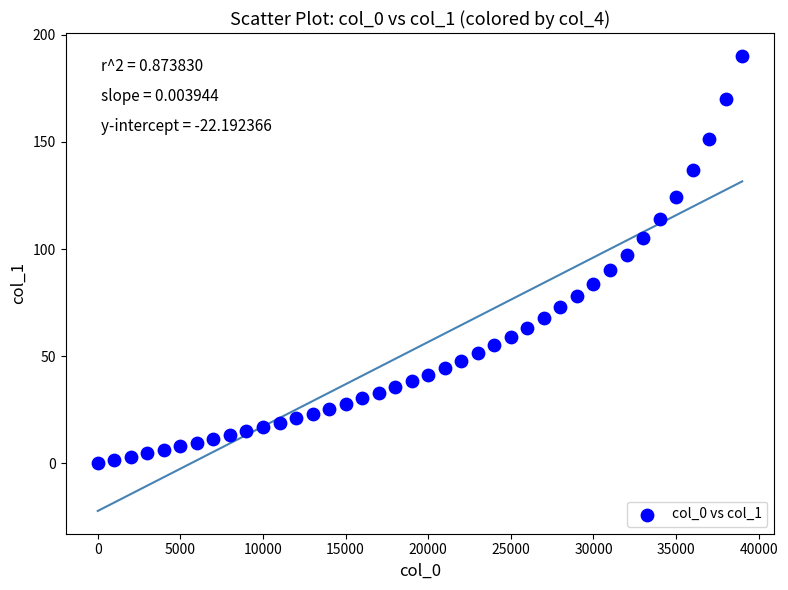

What is the range of X values (max minus min)?

39000.0